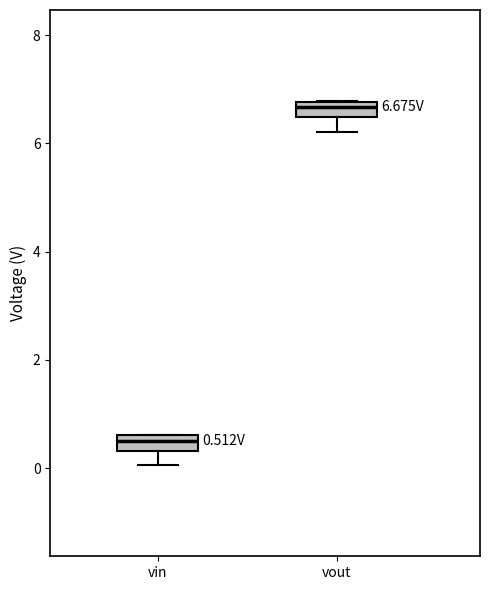

Which box's median line is the lowest?

vin